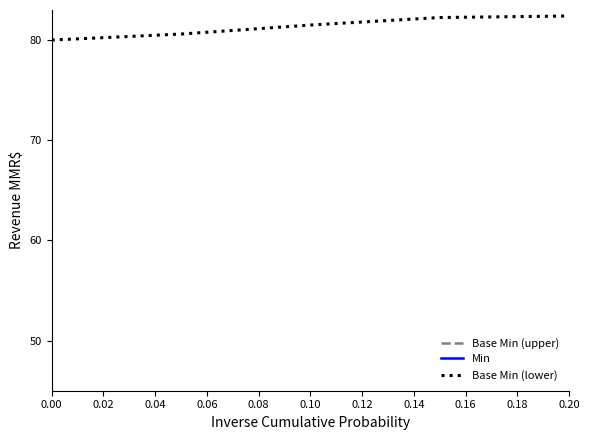

The value of Base Min (lower) at 0.10 is 49.6. True or false?

False